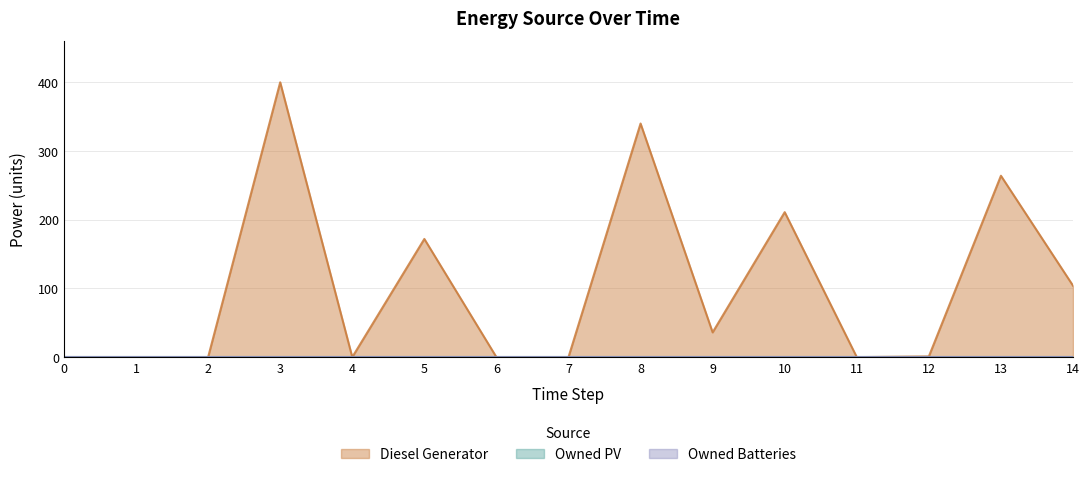

Count the number of categories in the chart.

15